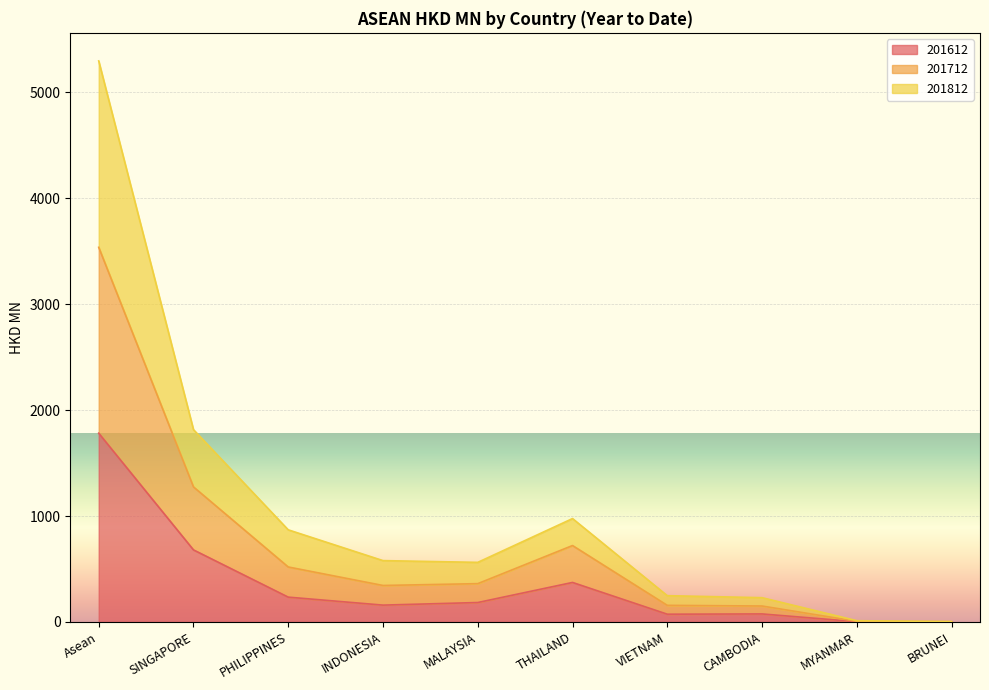

Rank the categories by 201612 value from highest to lowest.

Asean, SINGAPORE, THAILAND, PHILIPPINES, MALAYSIA, INDONESIA, CAMBODIA, VIETNAM, MYANMAR, BRUNEI